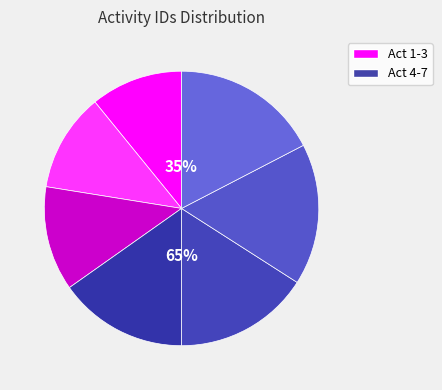

How many slices are in this pie chart?

7